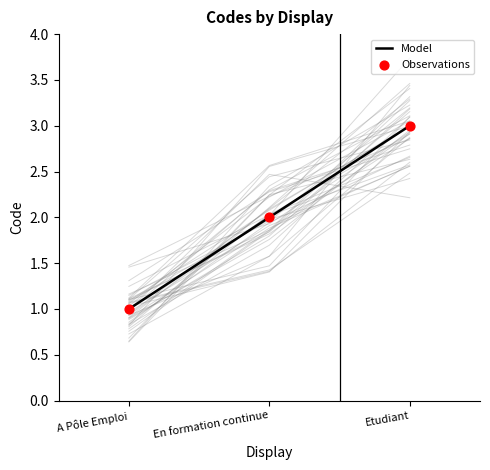

Which series contains the lowest Y value?

Model